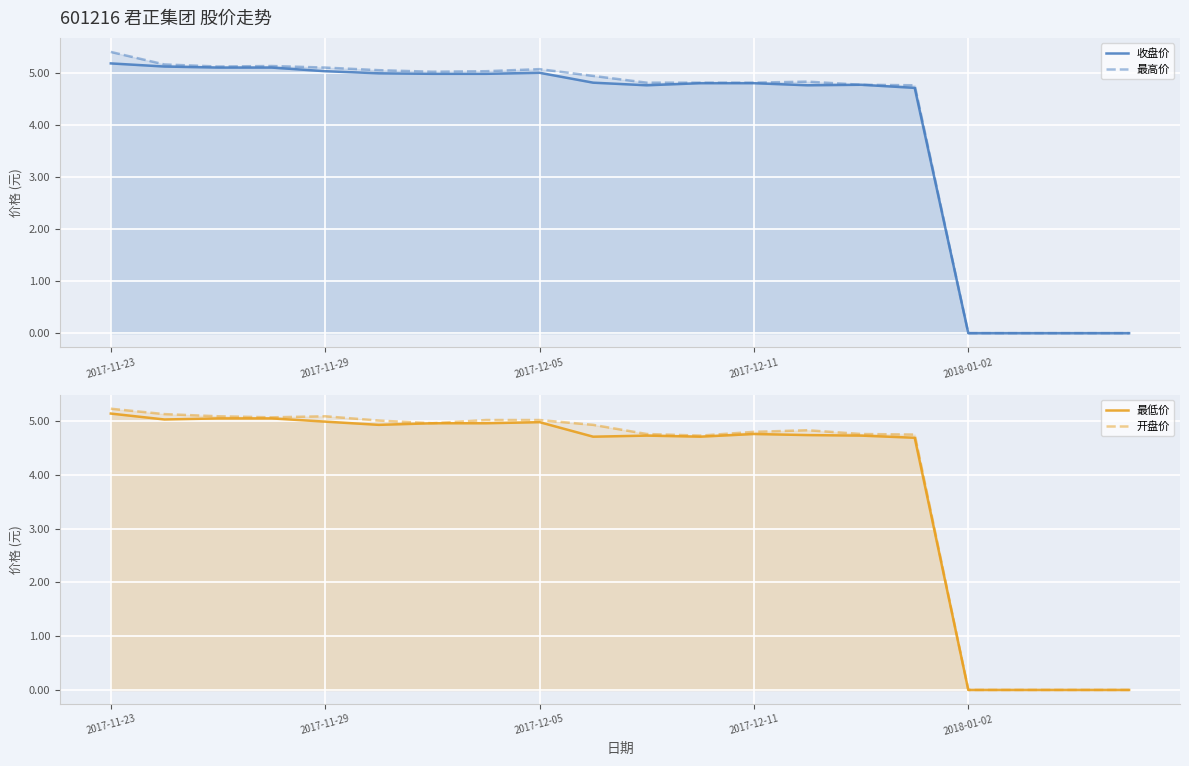

How many values in 最低价 are above zero?

16